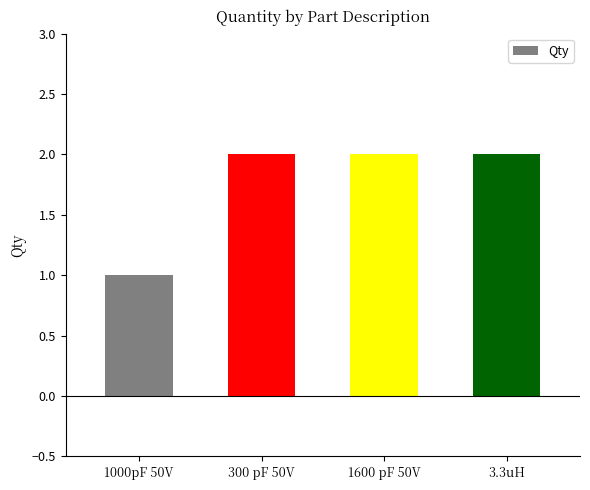

What position from the right is 3.3uH?

1